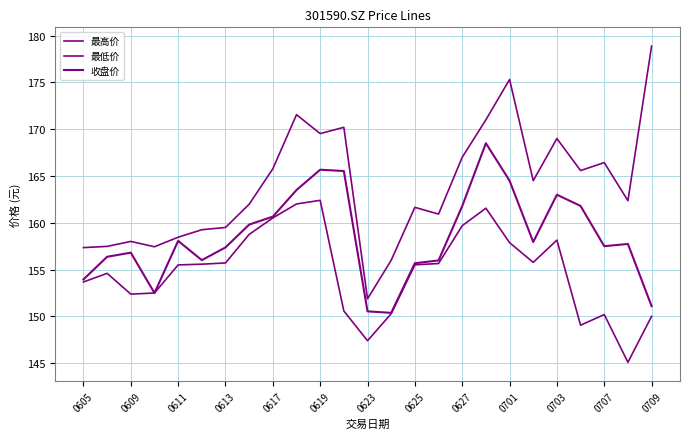

Is this an area chart (filled region under the line)?

No